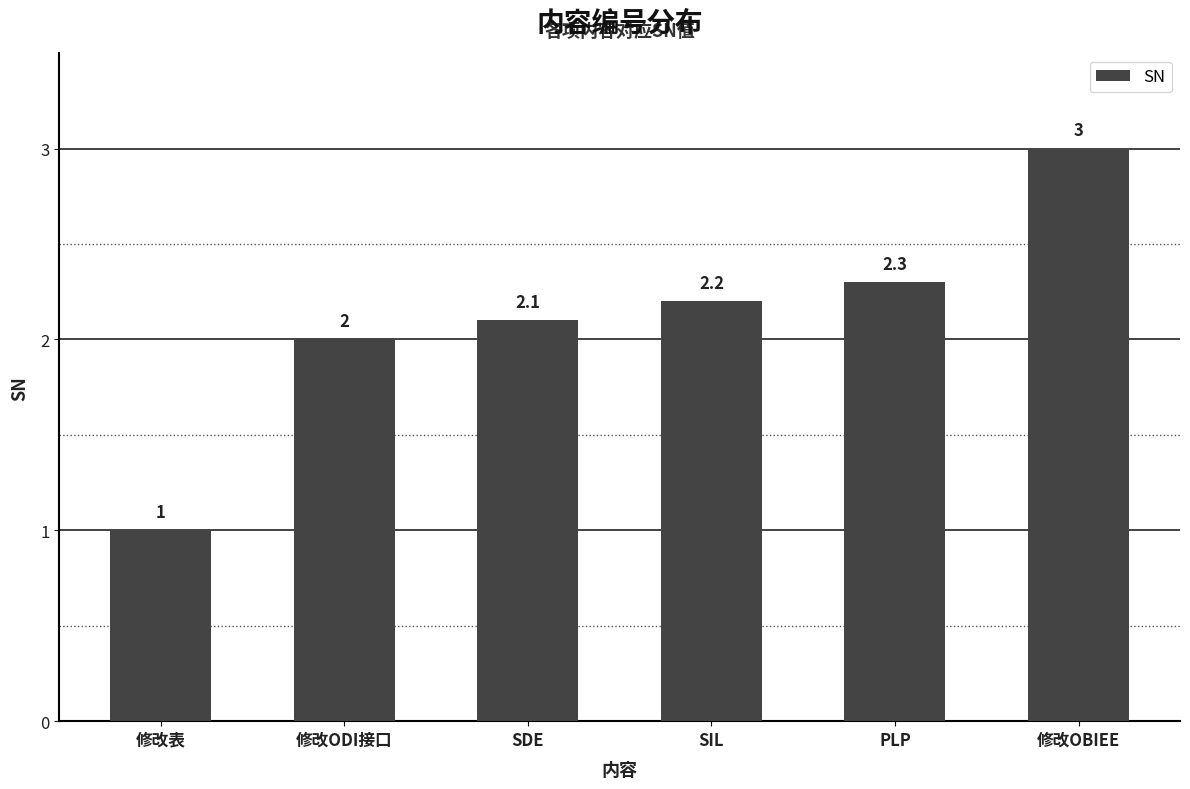

The chart shows a value of 3.5 at SDE. True or false?

False